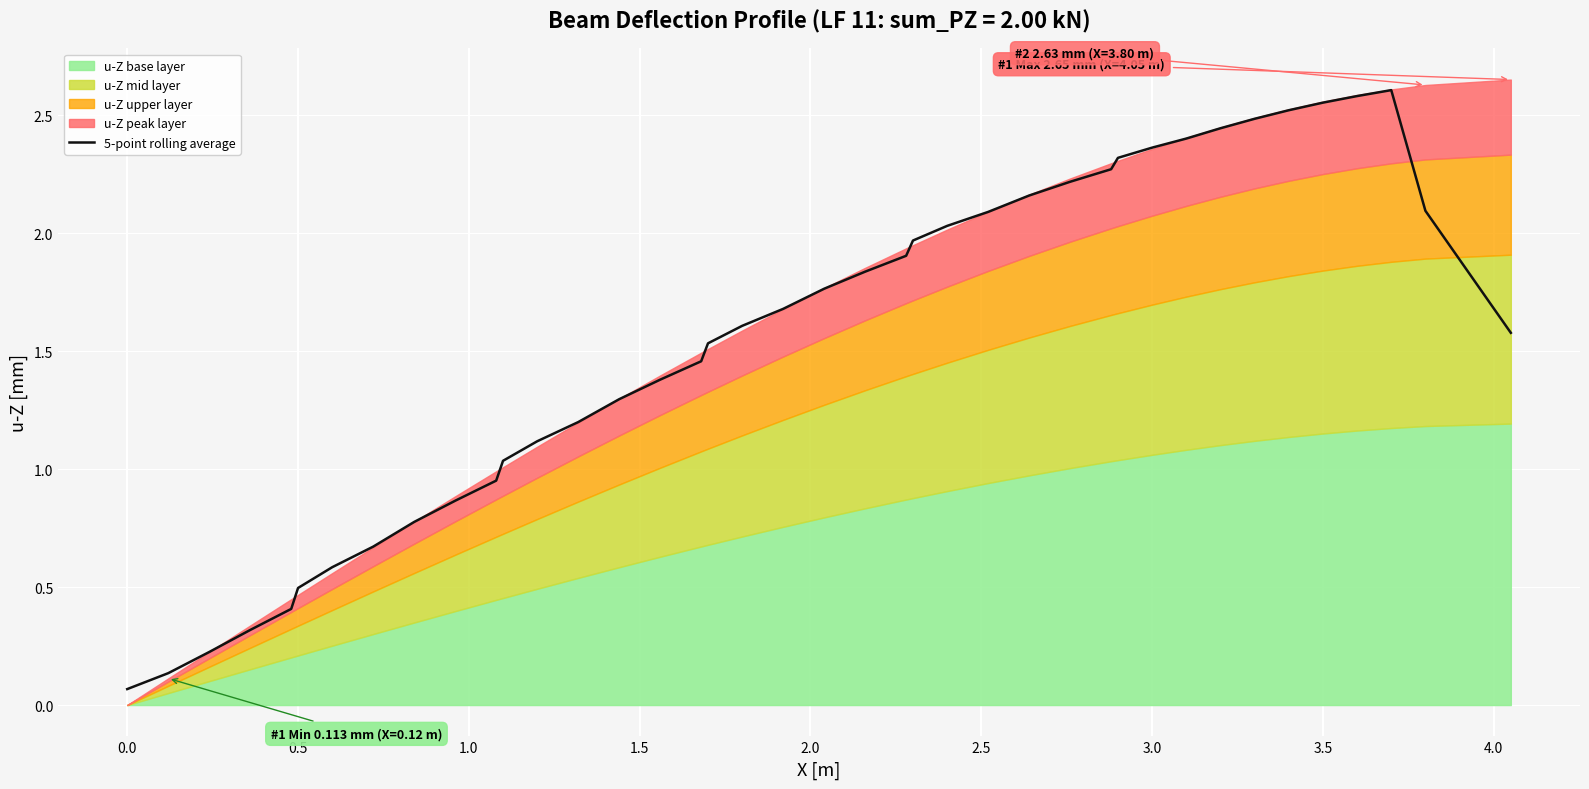

The value of 5-point rolling average at 0.5 is 0.5. True or false?

True